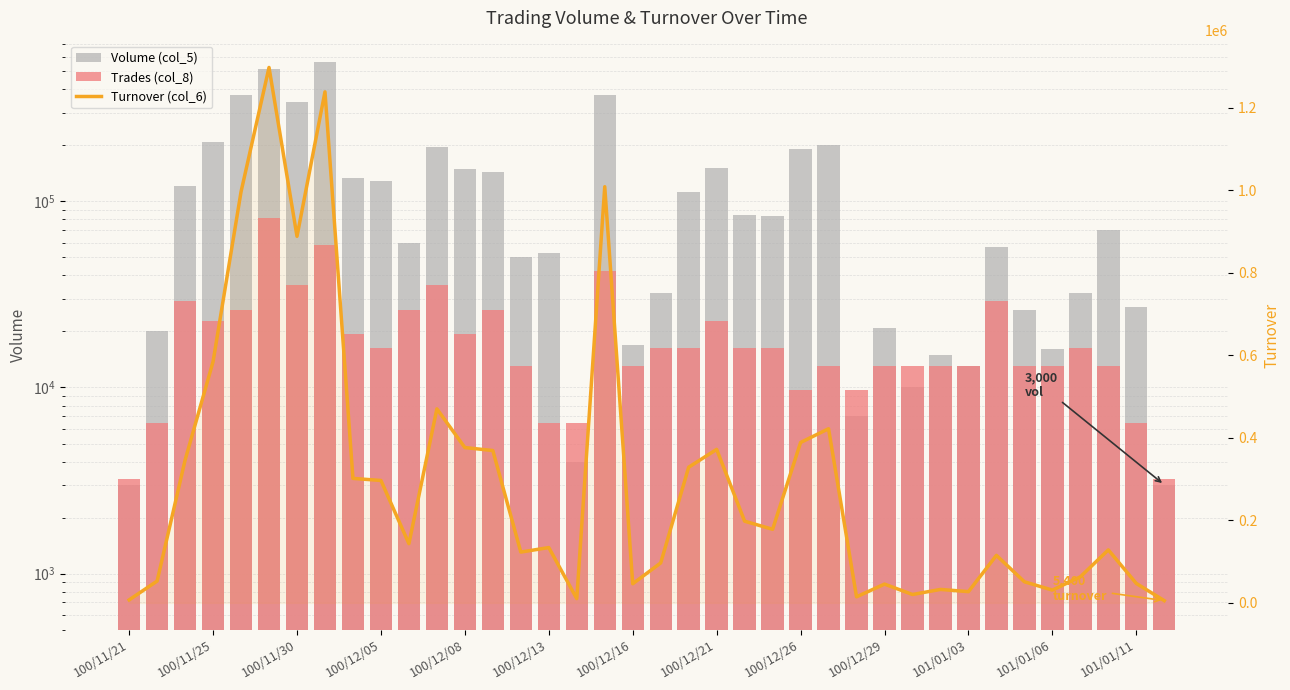

At how many categories does at least one series exceed 869489?

5